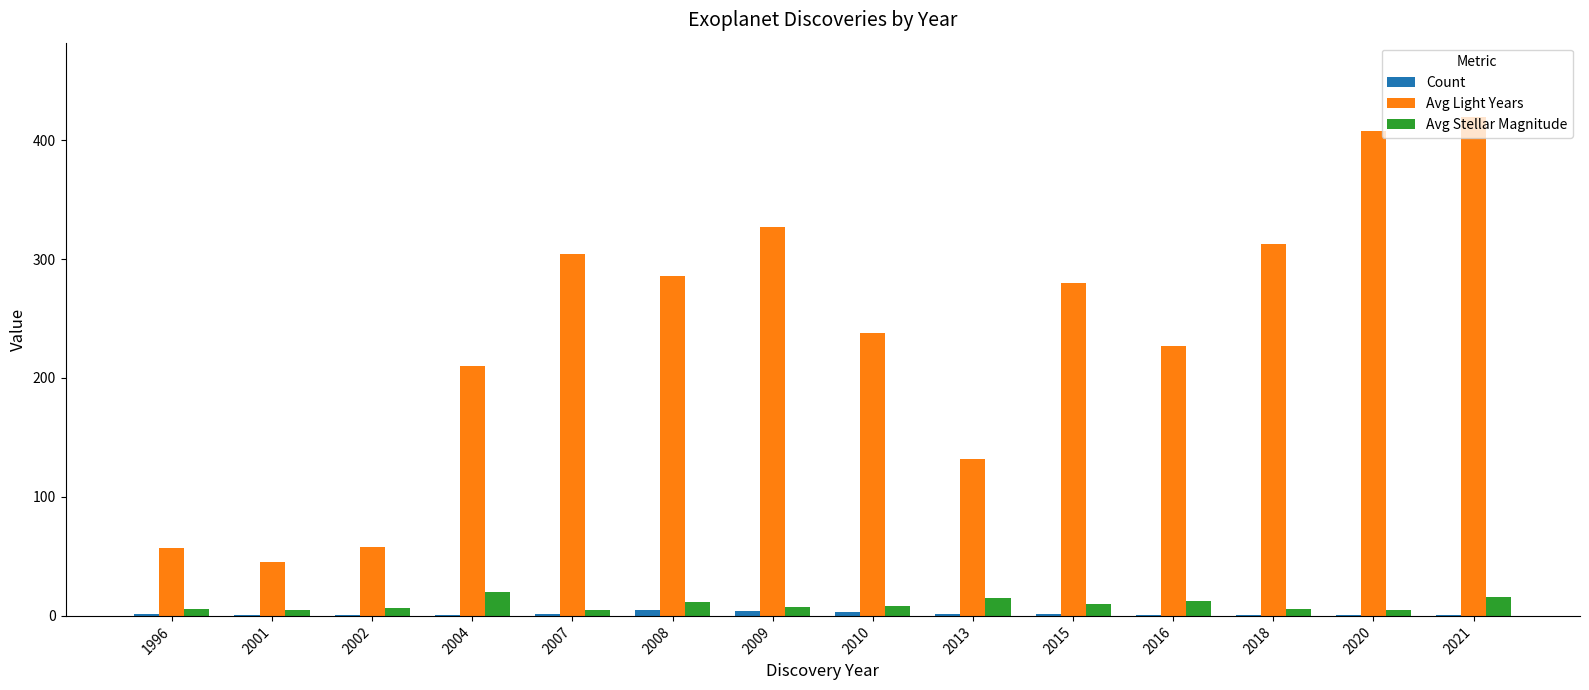

What are all the series names shown in the legend?

Count, Avg Light Years, Avg Stellar Magnitude